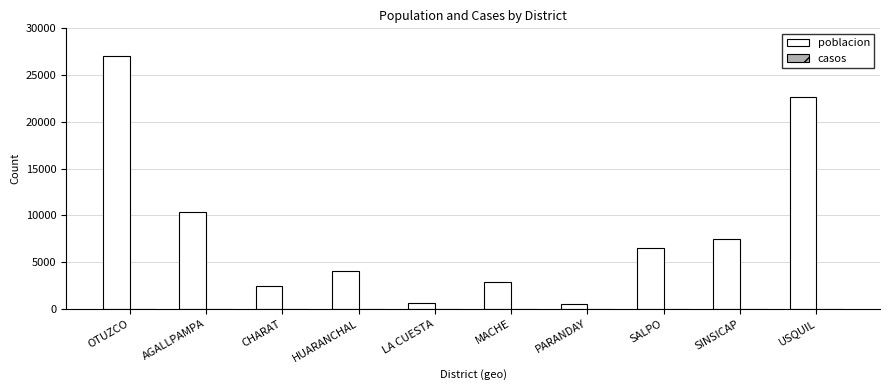

At which label is the value closest to 13769?

AGALLPAMPA